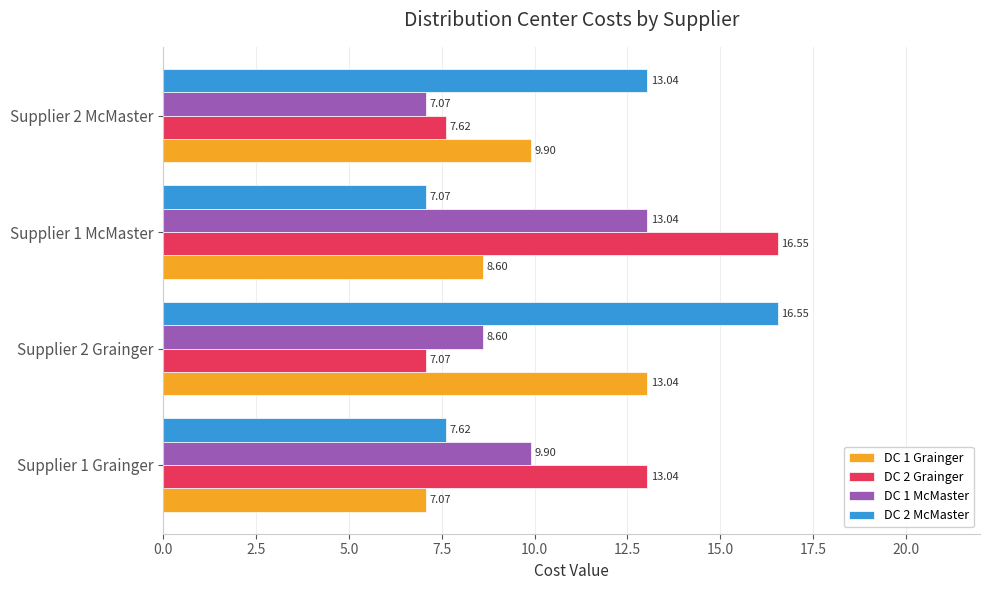

What is the spread (max minus min) of values at Supplier 1 Grainger?

6.0